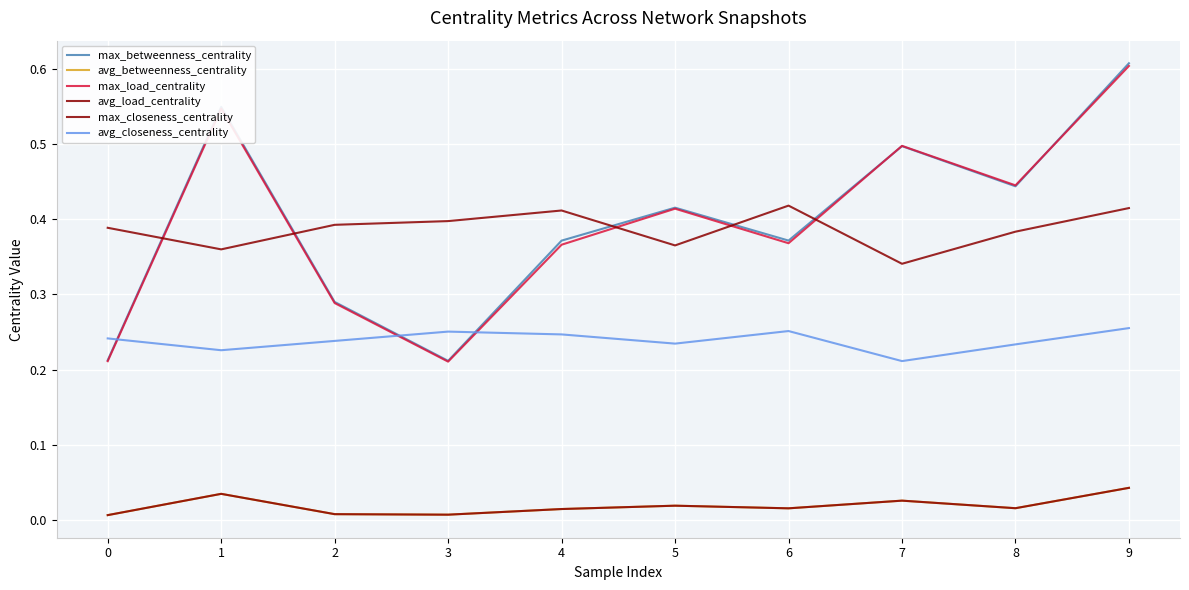

Is the value of max_betweenness_centrality at 2 greater than the value of avg_closeness_centrality at 4?

Yes